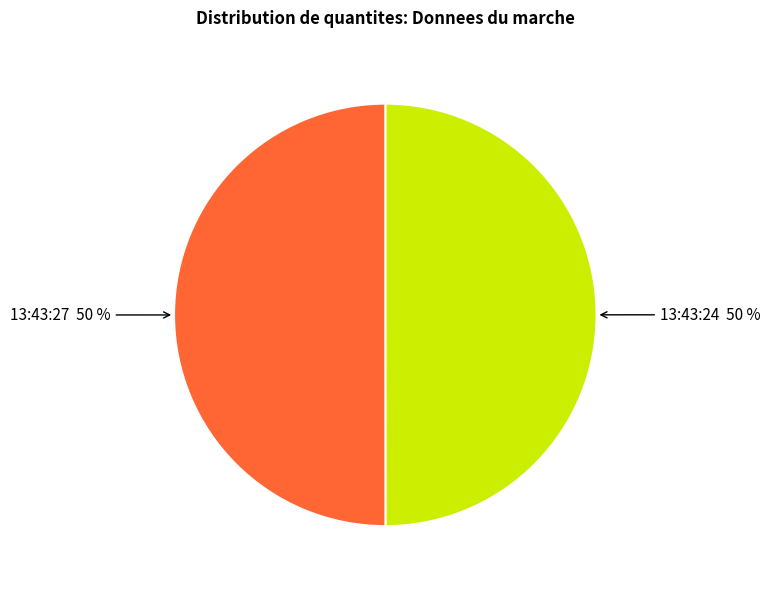

How many segments does this pie chart have?

2